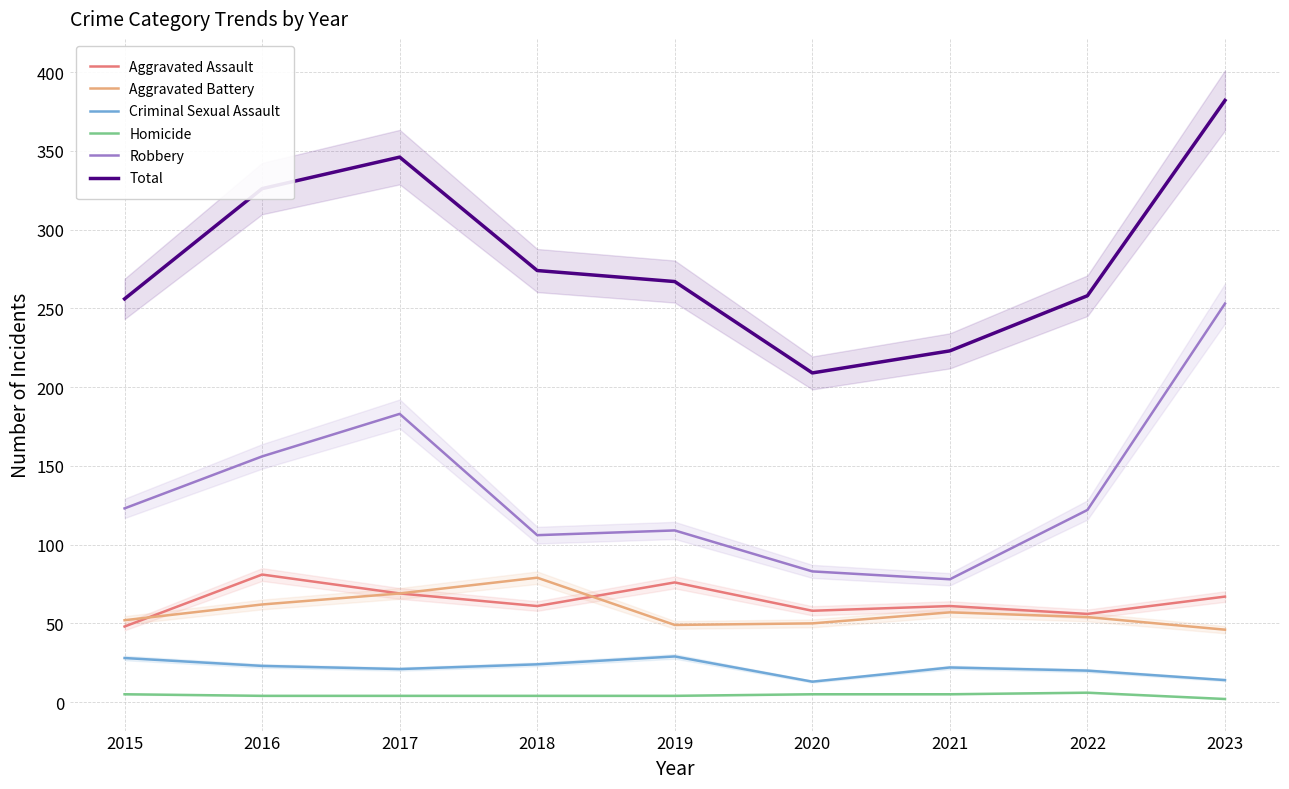

Which series has the widest spread of values?

Robbery